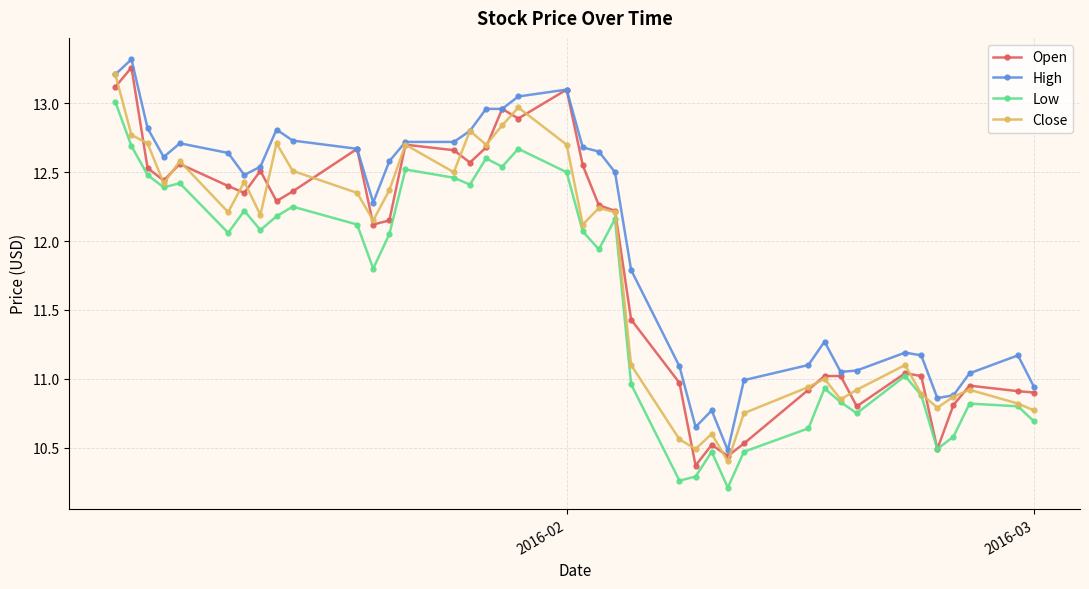

Which series has the largest total across all categories?

High